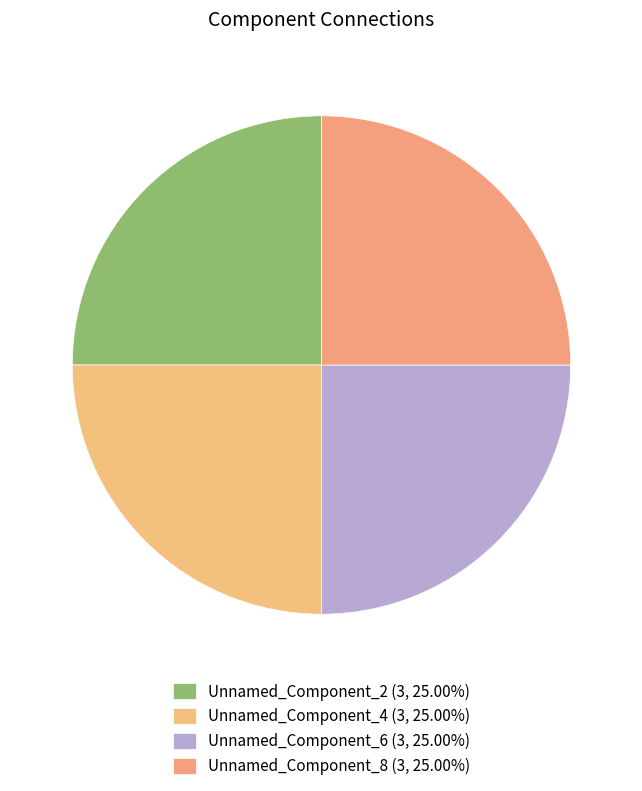

How many slices are in this pie chart?

4